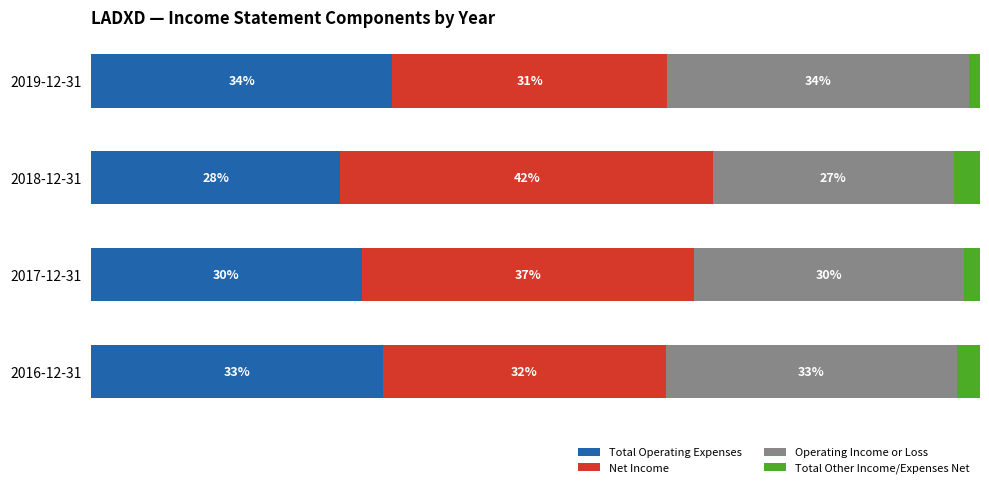

At which label does Total Operating Expenses reach its peak?

2019-12-31